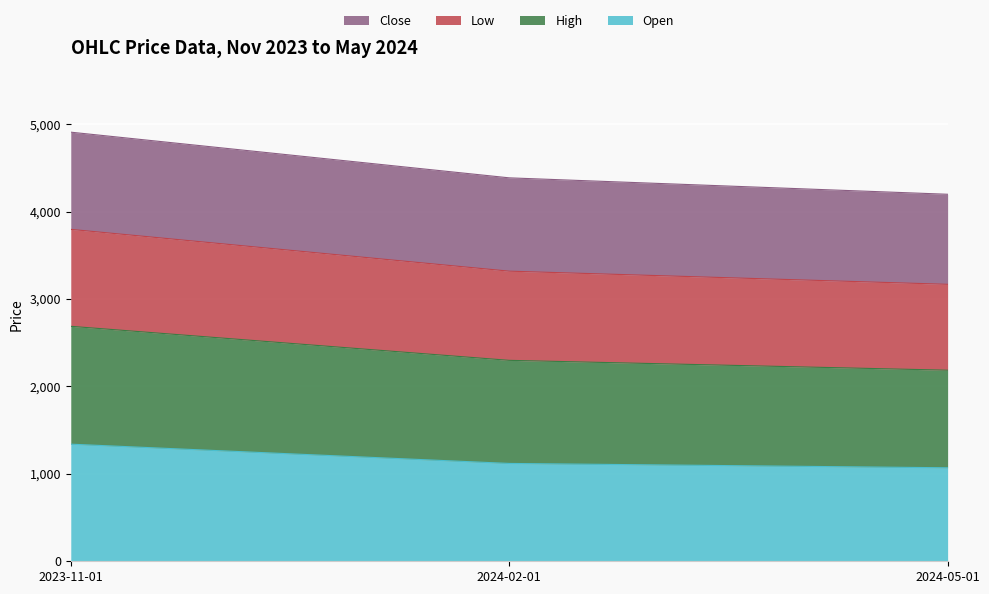

What is the lowest value of the Open series?

1069.4